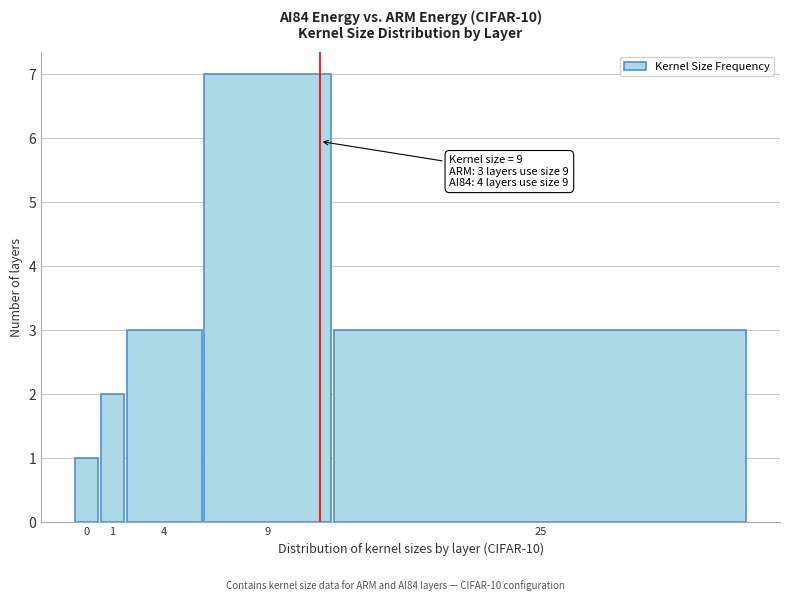

Reading left to right, extract all data points from this chart.

0=1	1=2	4=3	9=7	25=3